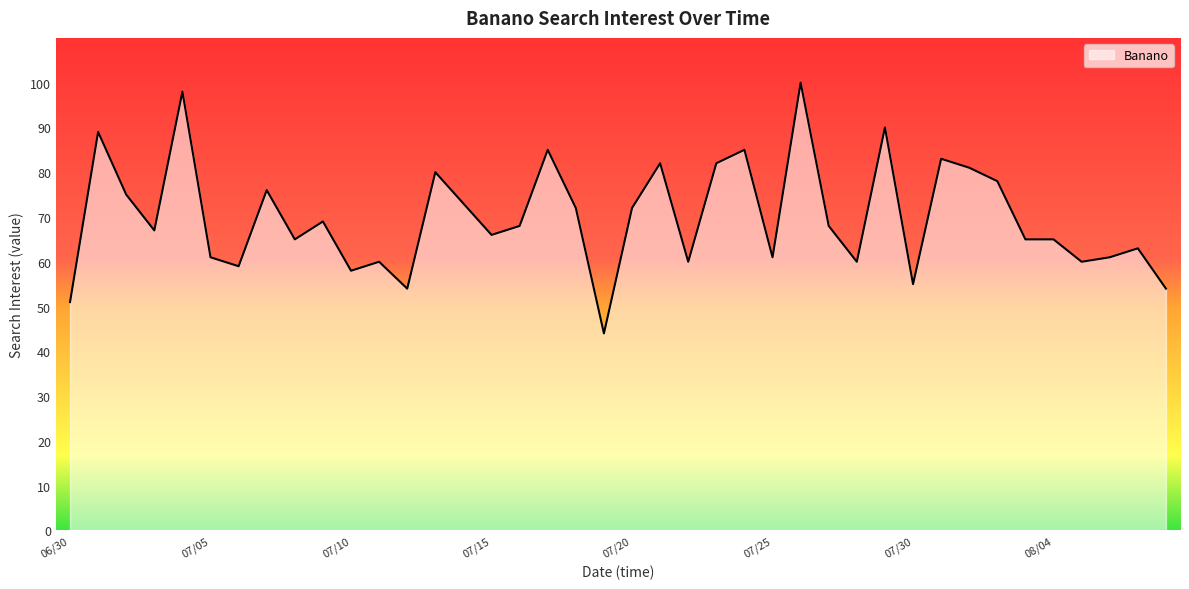

What is the average value?

70